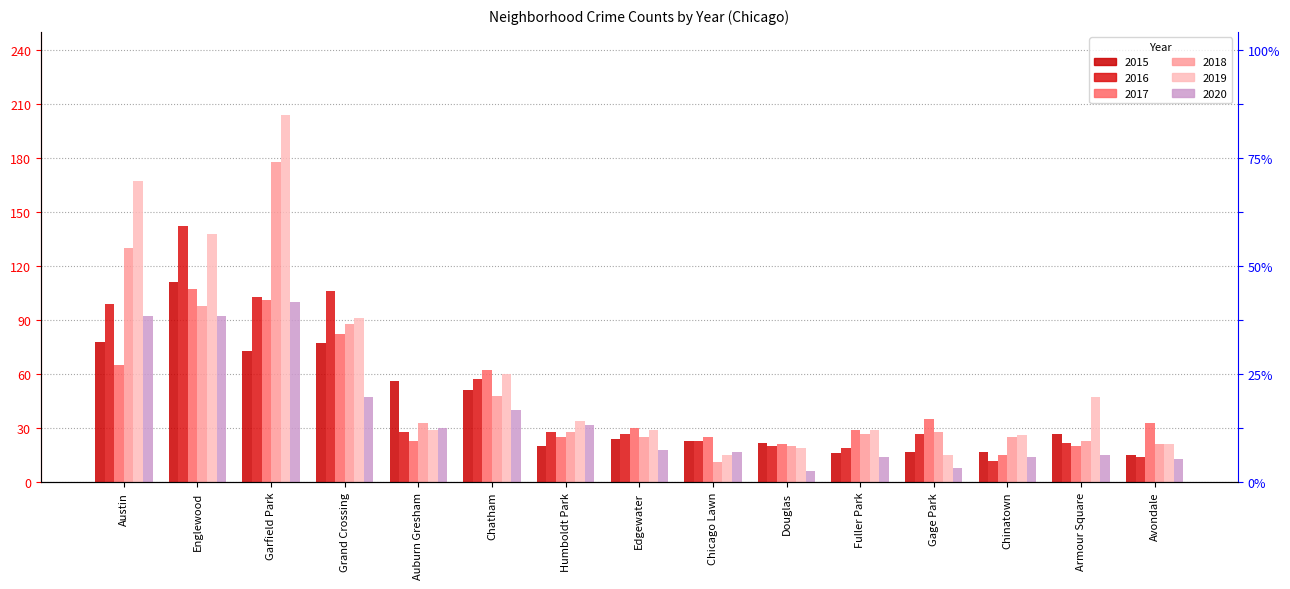

How many values in the 2018 series exceed 28?

6